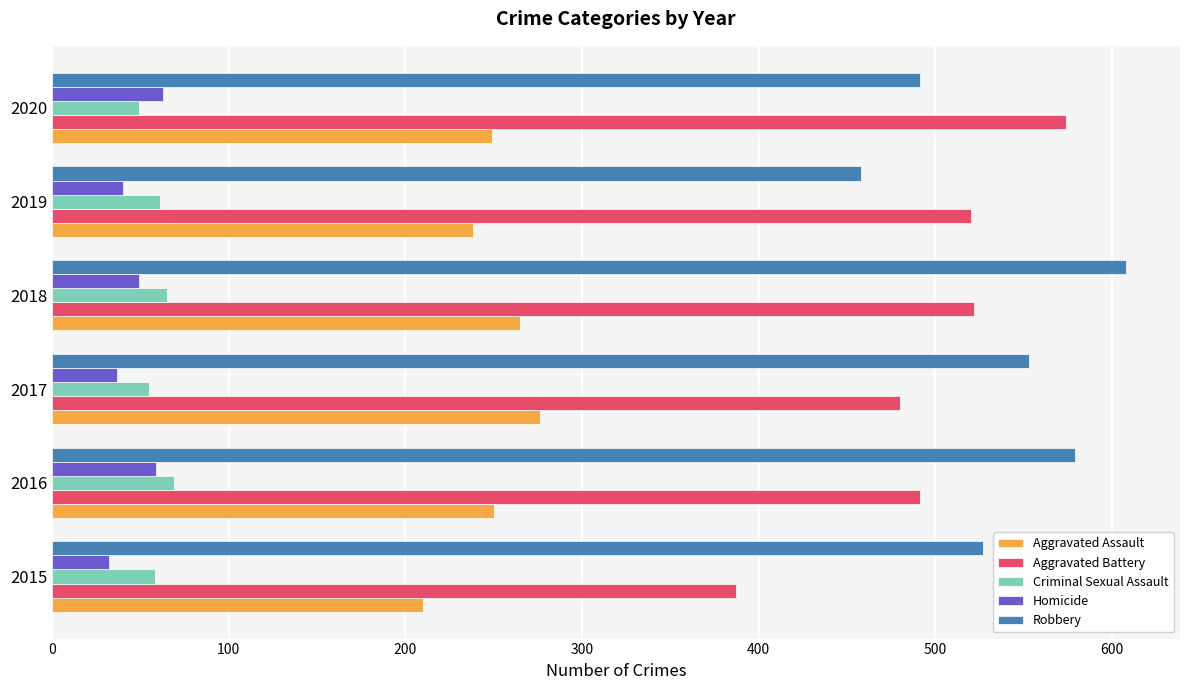

What are all the series names shown in the legend?

Aggravated Assault, Aggravated Battery, Criminal Sexual Assault, Homicide, Robbery